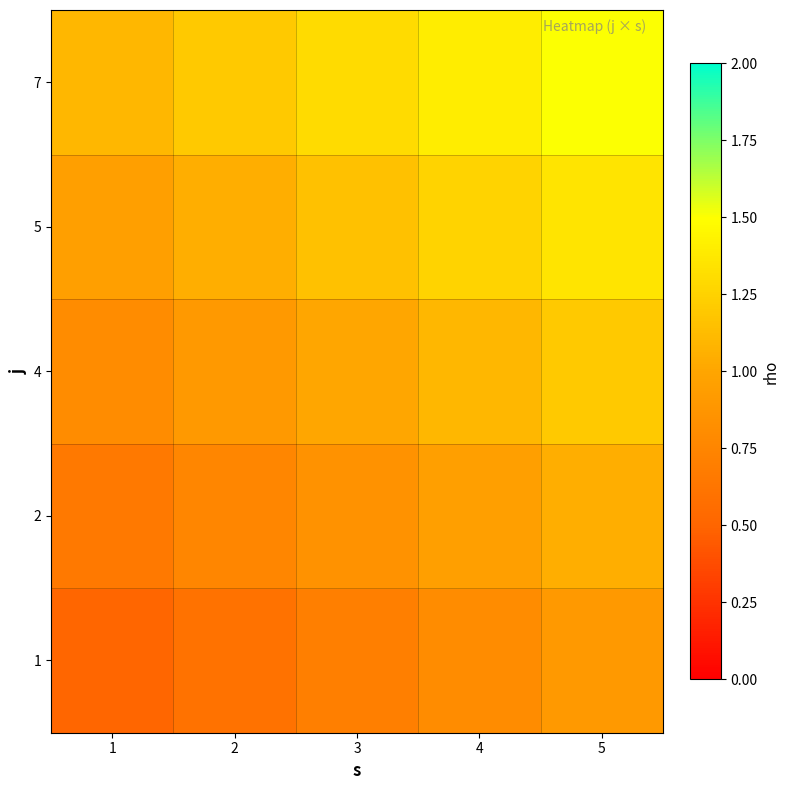

At which category is the sum across all series the highest?

5